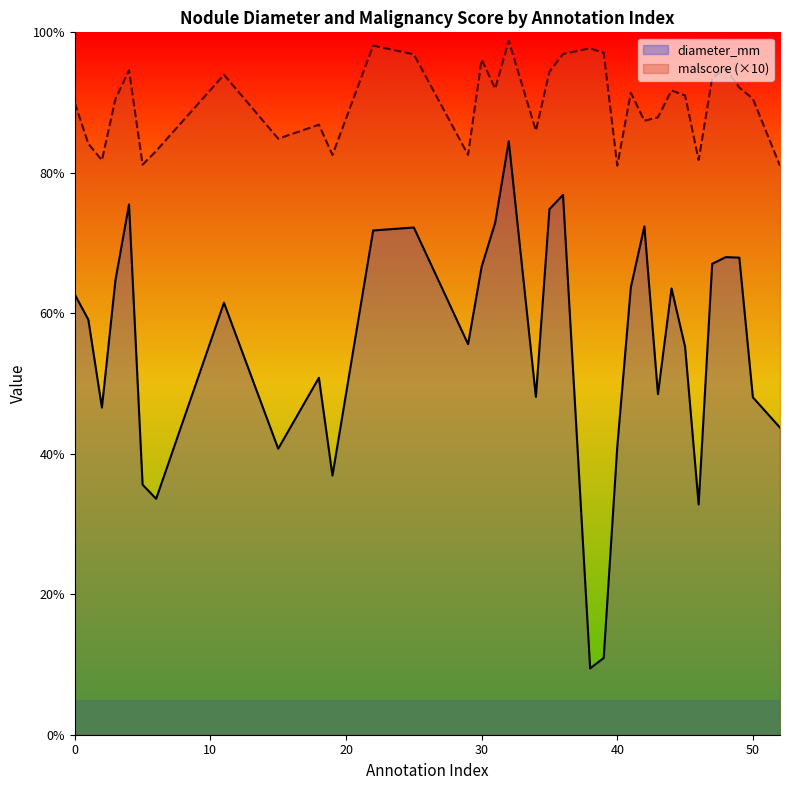

The value of malscore at 19 is 11.3. True or false?

False